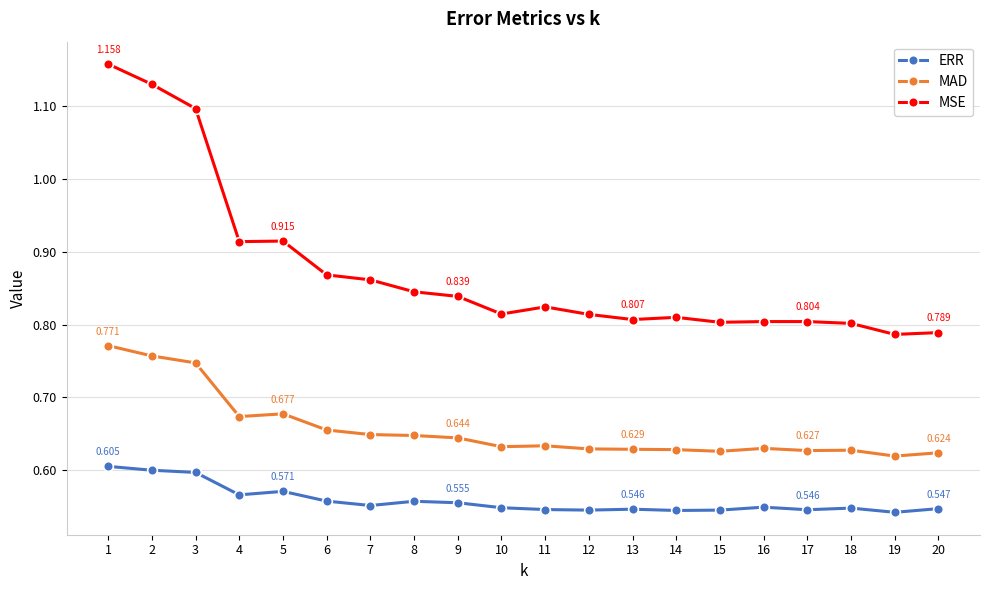

What are all the series names shown in the legend?

ERR, MAD, MSE